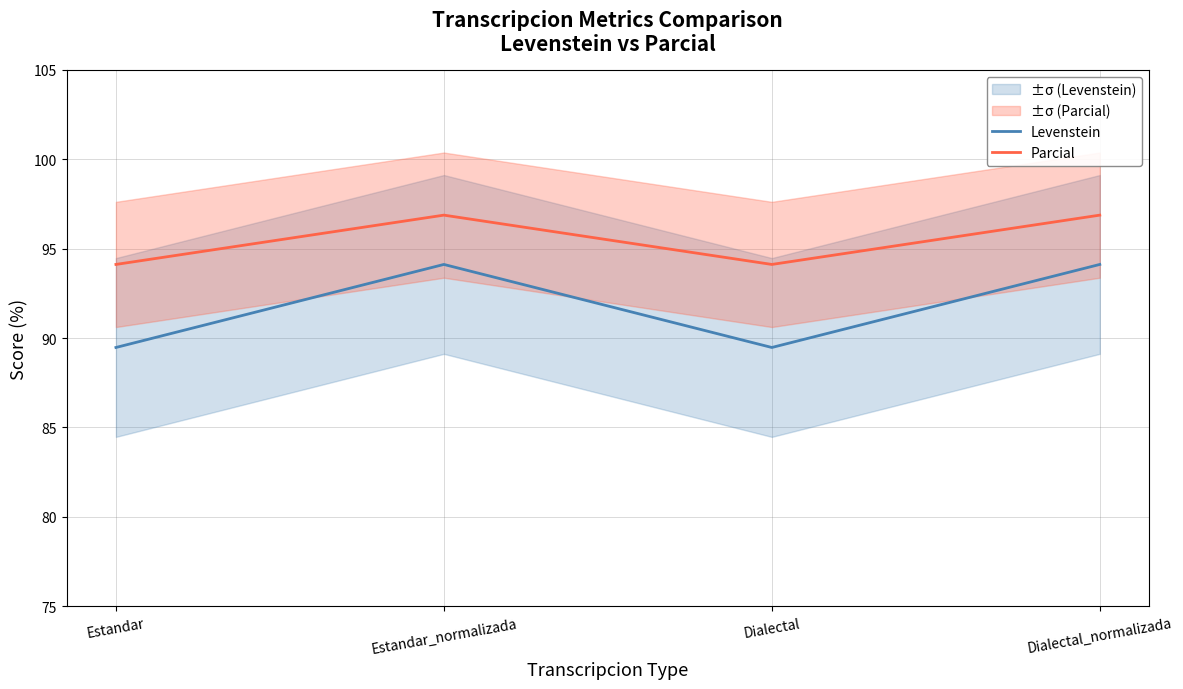

At which category does the chart reach its peak across all series?

Estandar_normalizada